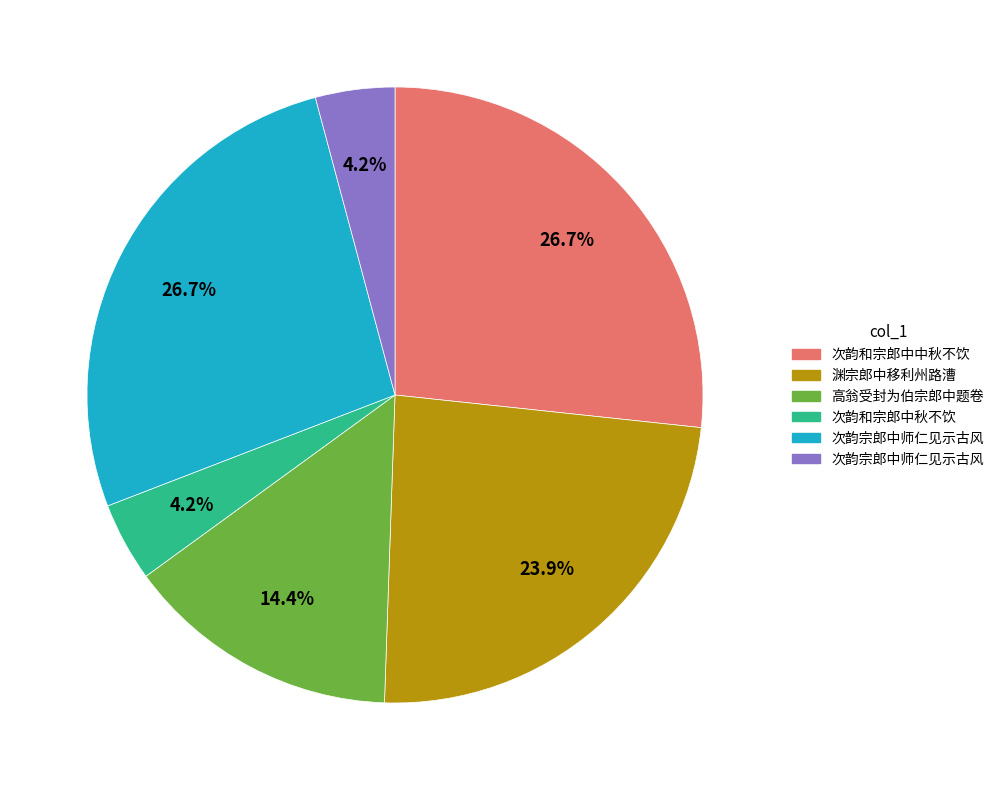

To the nearest percent, what is the average slice percentage?

17%